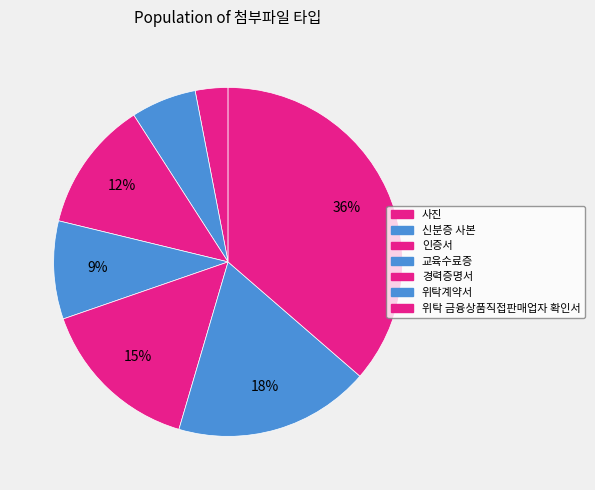

How many slices are in this pie chart?

7